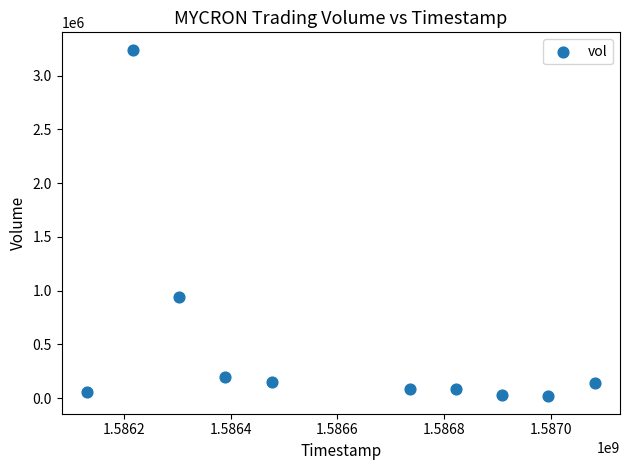

What is the average X value?

1586606400